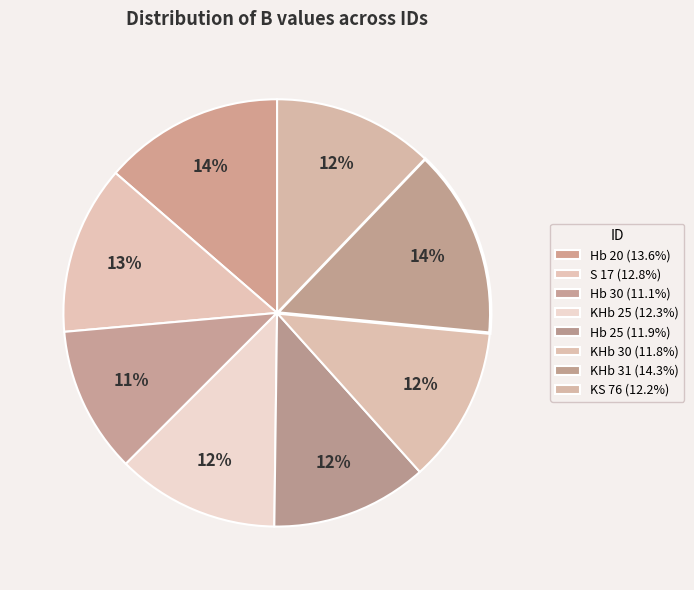

Between S 17 and KHb 30, which is larger?

S 17